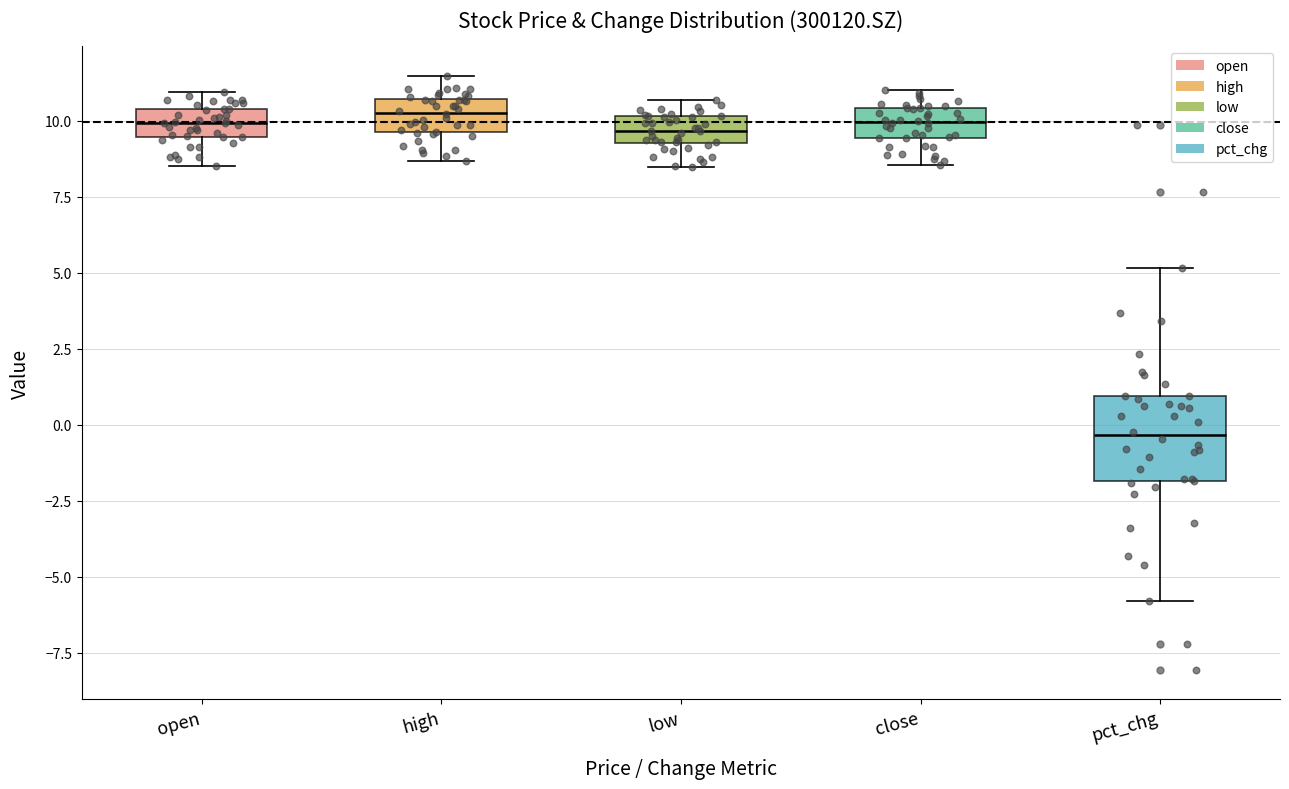

Which box has the lowest median line?

pct_chg